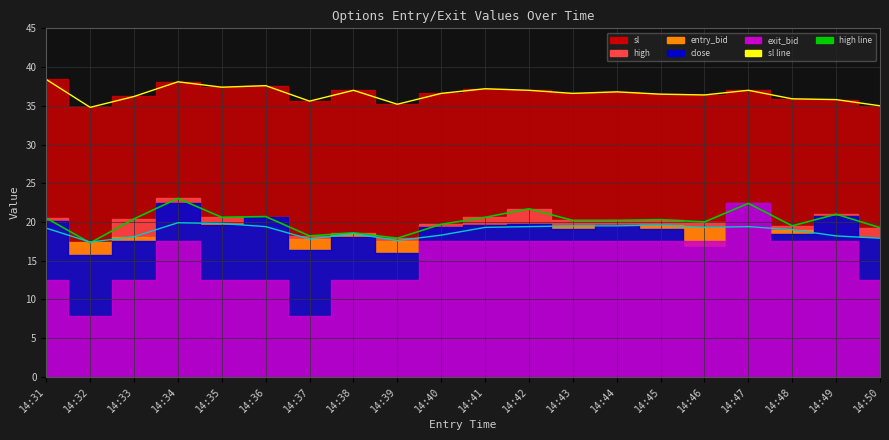

How many lines are shown in the chart?

3